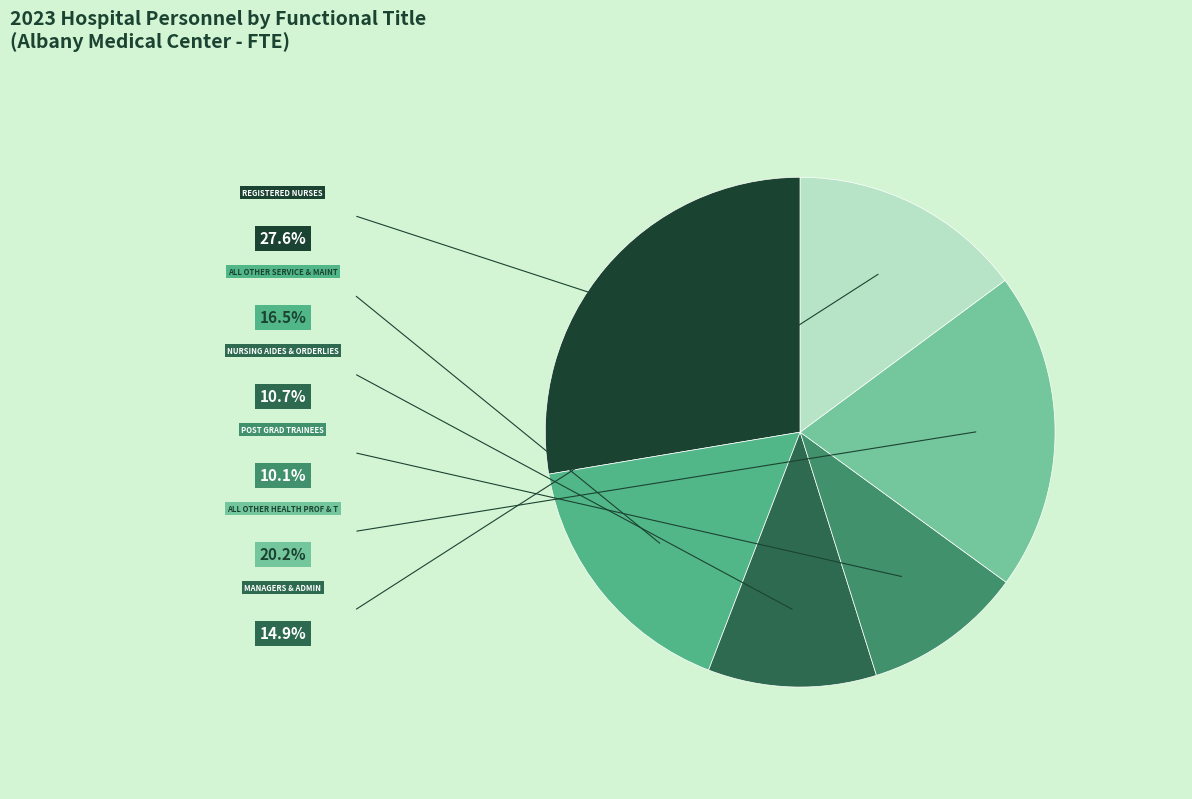

Is there a majority slice in this chart?

No